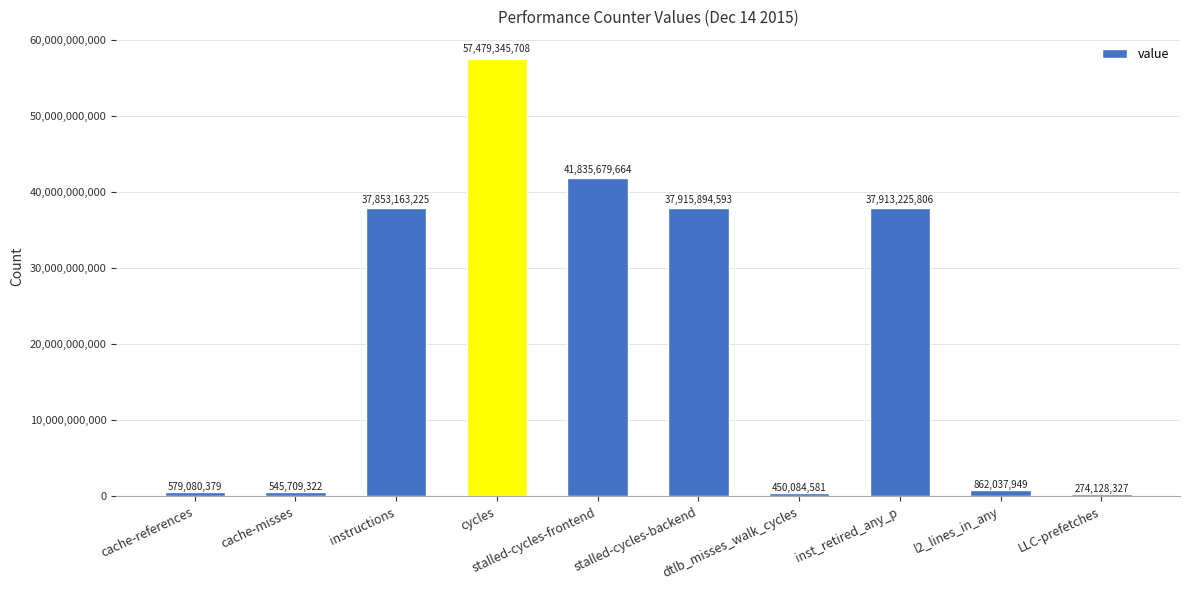

Reading right to left, transcribe all the data shown in this chart.

274128327	862037949	37913225806	450084581	37915894593	41835679664	57479345708	37853163225	545709322	579080379